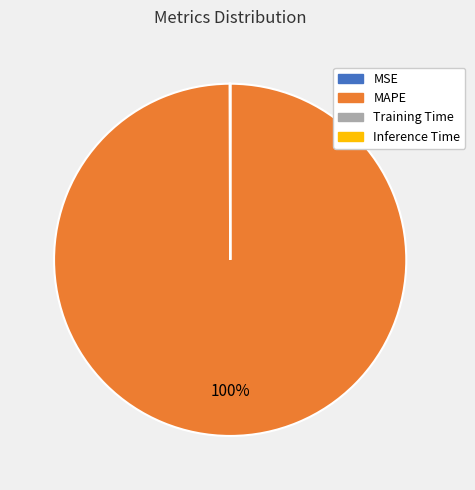

What percentage is the MAPE slice, to the nearest percent?

100%